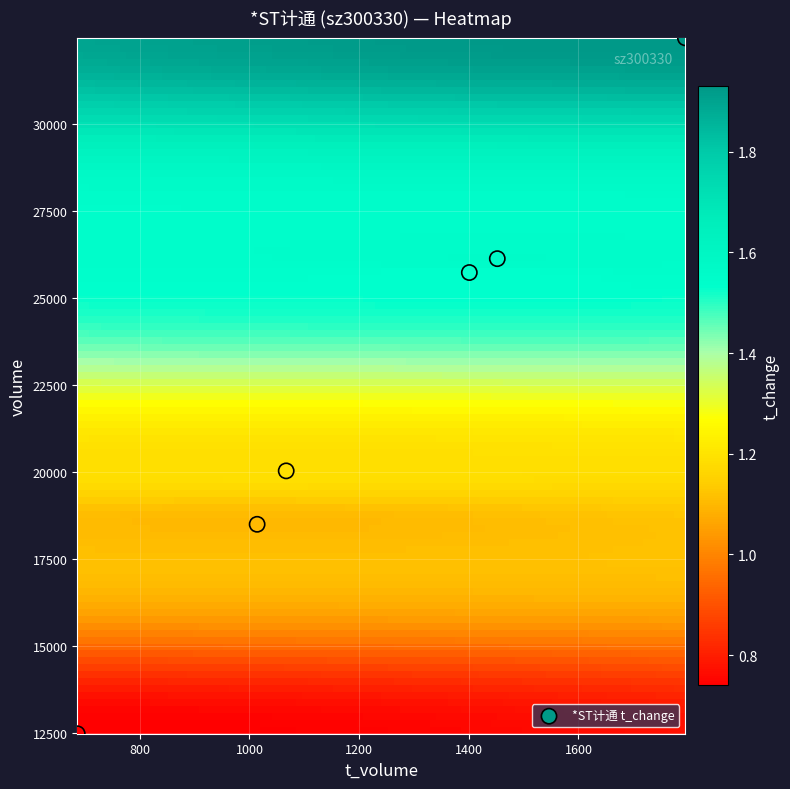

What is the average Y value?

22564